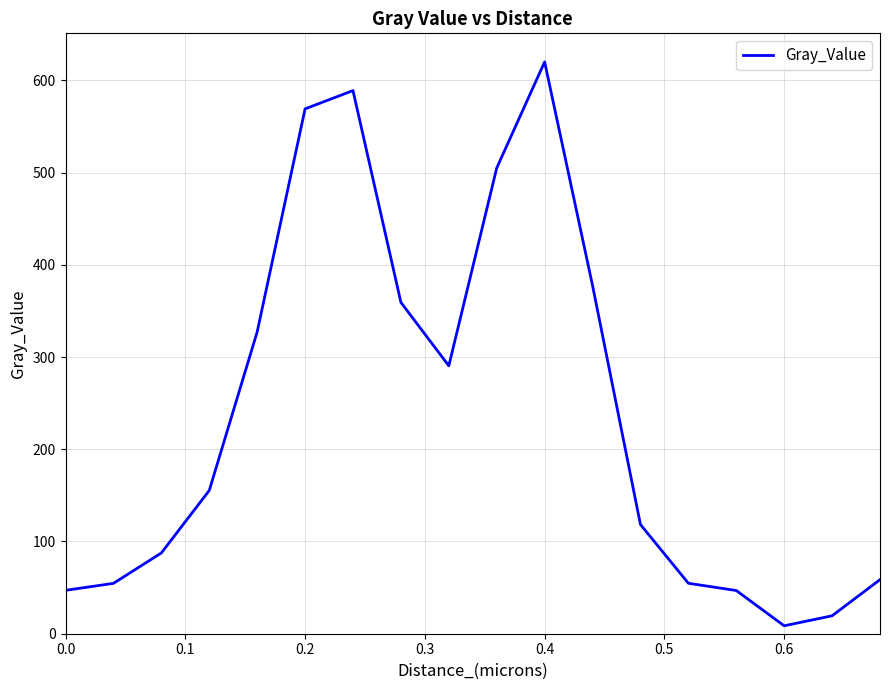

How many interior local valleys (lower than both neighbors) does the data have?

2